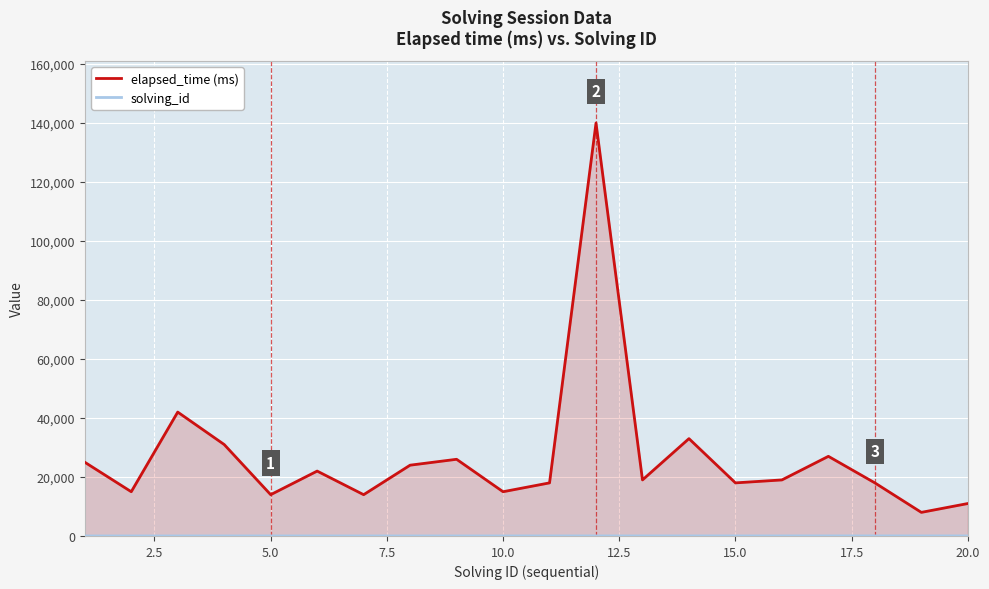

What is the difference between the maximum and minimum values in the elapsed_time (ms) series?

132000